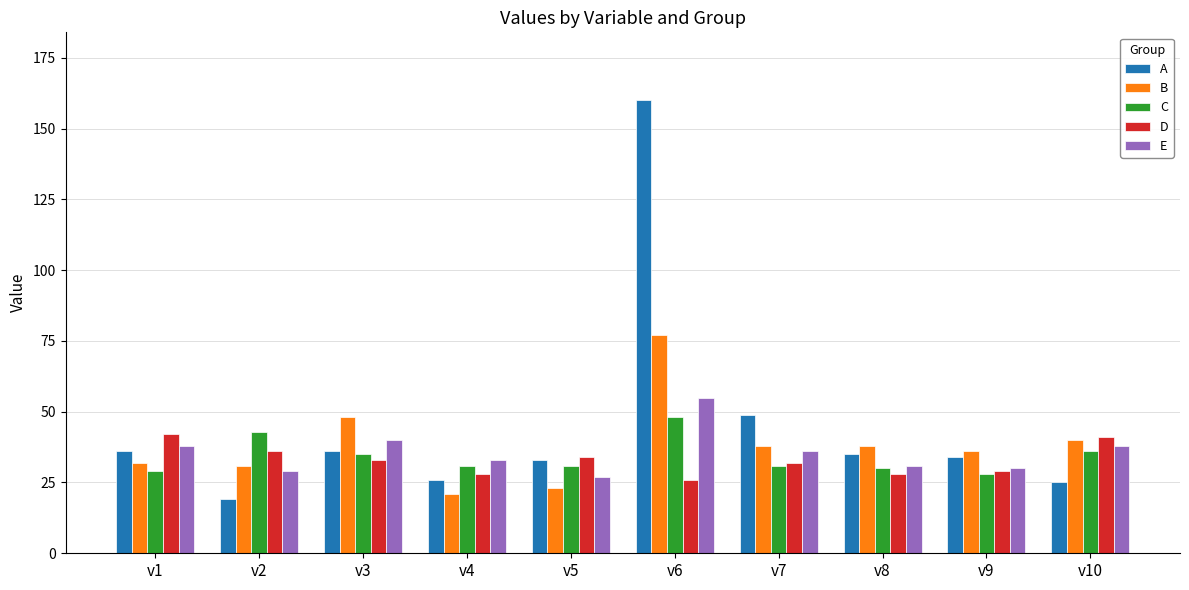

What is the difference between the maximum and minimum values in the C series?

20